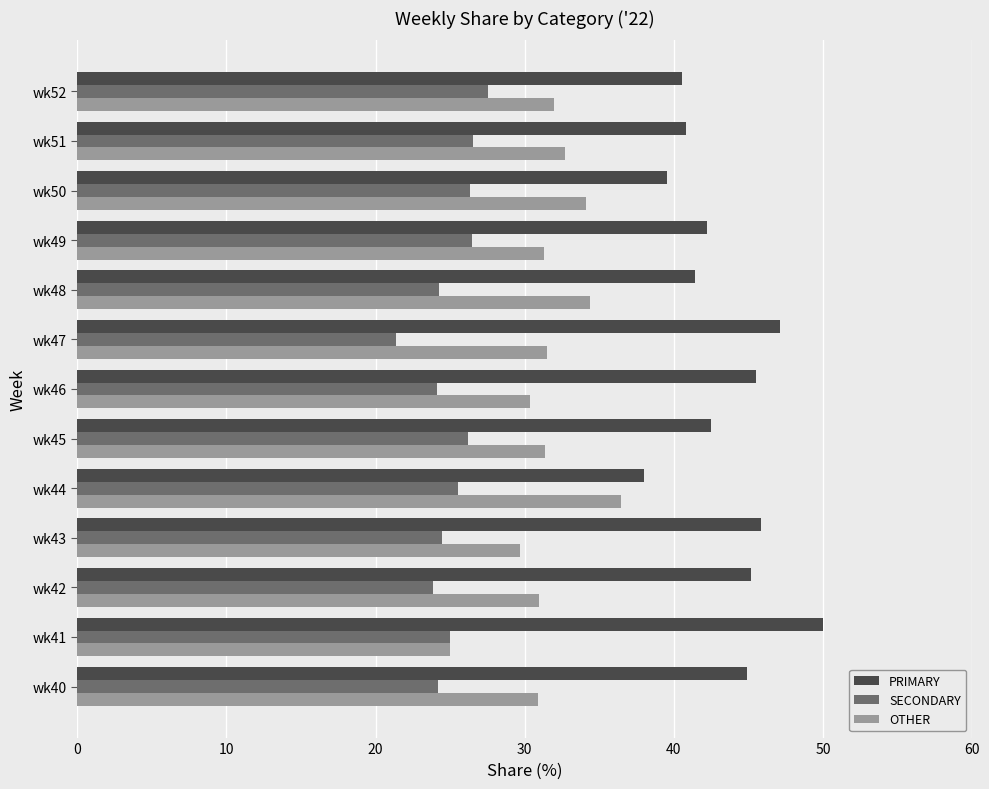

What are all the series names shown in the legend?

PRIMARY, SECONDARY, OTHER